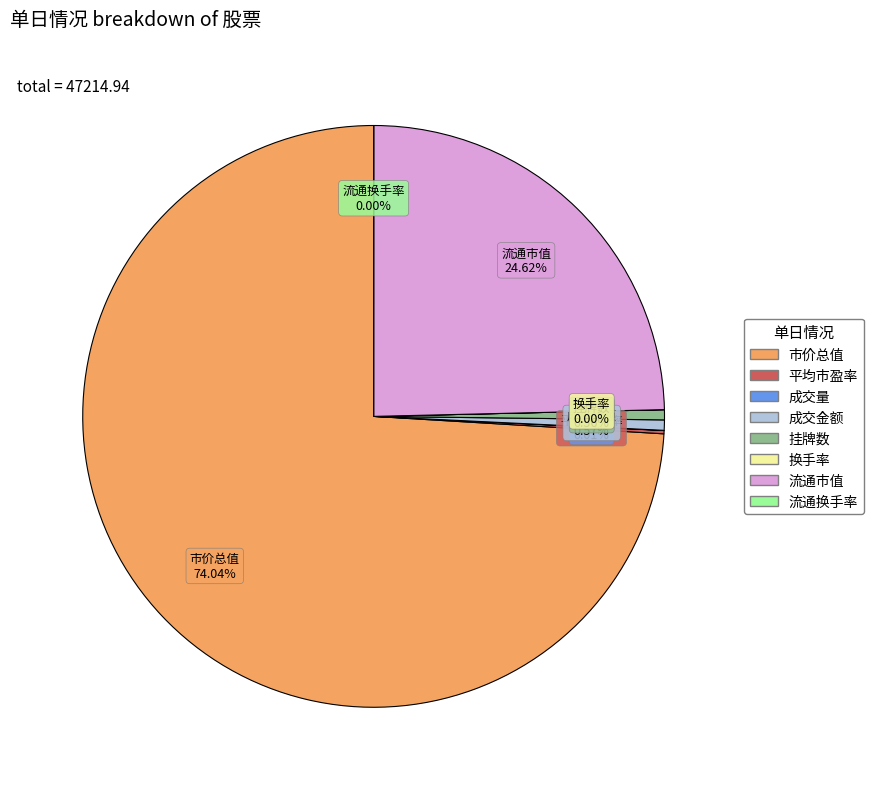

Is there any slice that represents more than half of the pie?

Yes